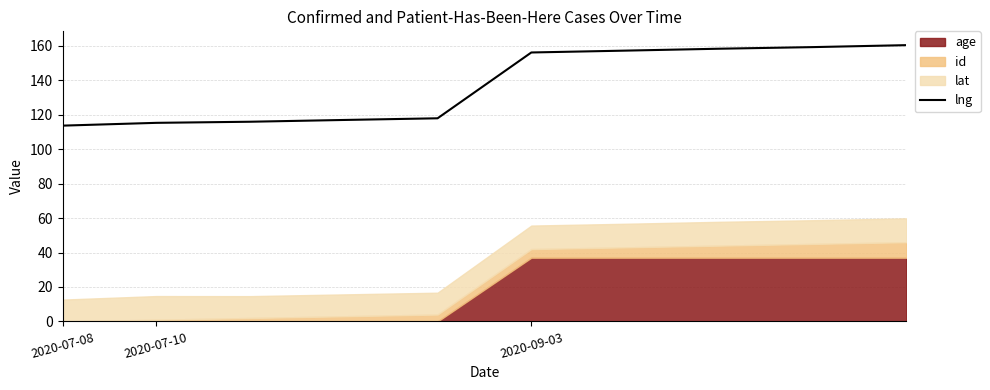

At which category does the chart reach its minimum across all series?

2020-07-08